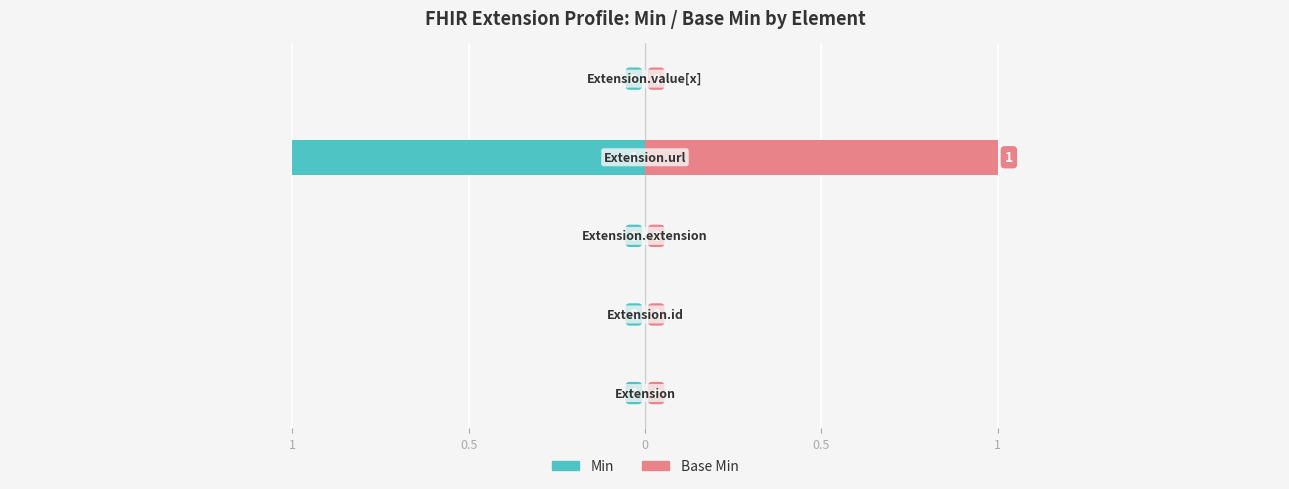

What are all the series names shown in the legend?

Min, Base Min